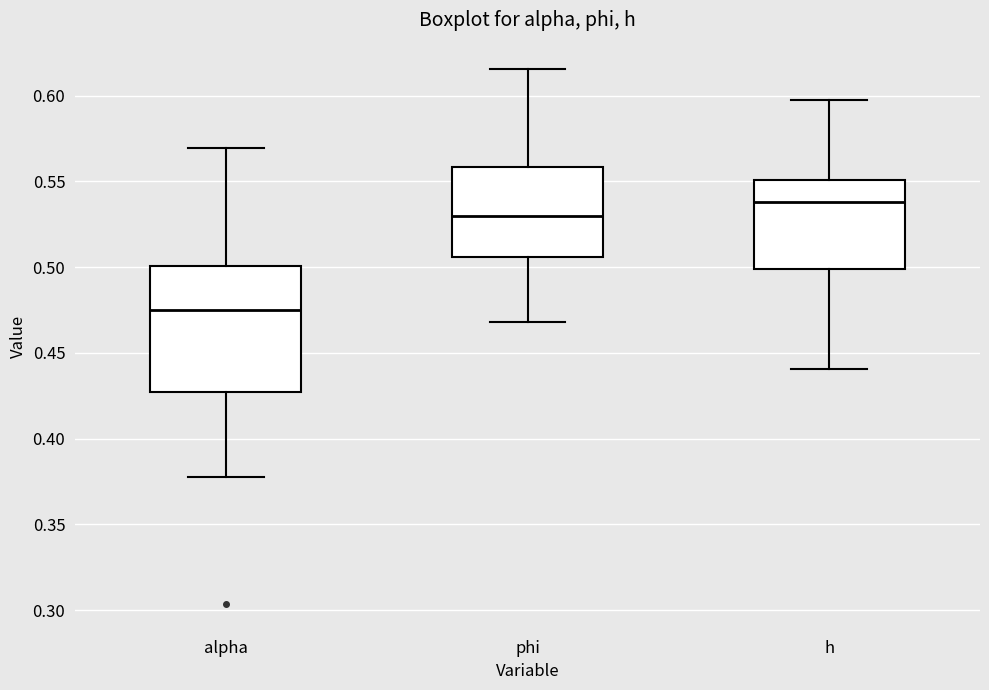

Reading left to right, read every box against the y-axis: the position of its median line, the range the box covers, and the ends of its whiskers. The values are not printed on the chart, so give them approximately, as read against the axis.

alpha: median 0.475, box 0.425 to 0.500, whiskers 0.380 to 0.570
phi: median 0.530, box 0.505 to 0.560, whiskers 0.470 to 0.615
h: median 0.540, box 0.500 to 0.550, whiskers 0.440 to 0.595